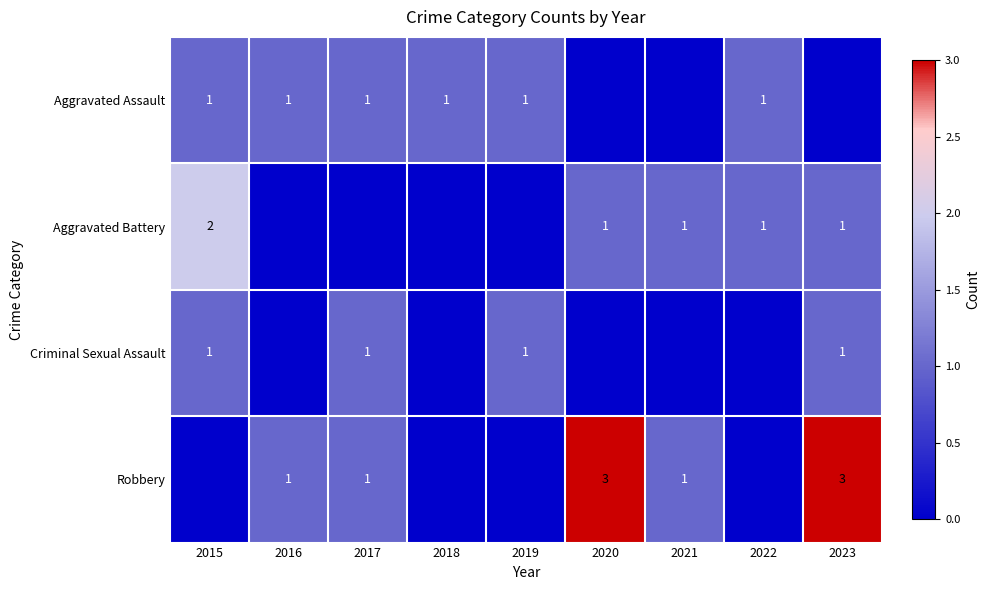

The value of Aggravated Assault at 2019 is 2. True or false?

False